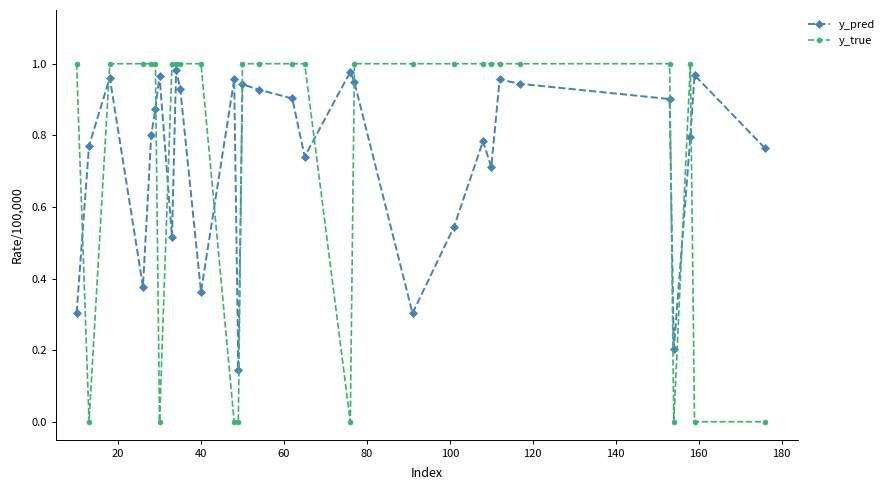

What is the value of the y_pred point at the 27th from the left?

0.2